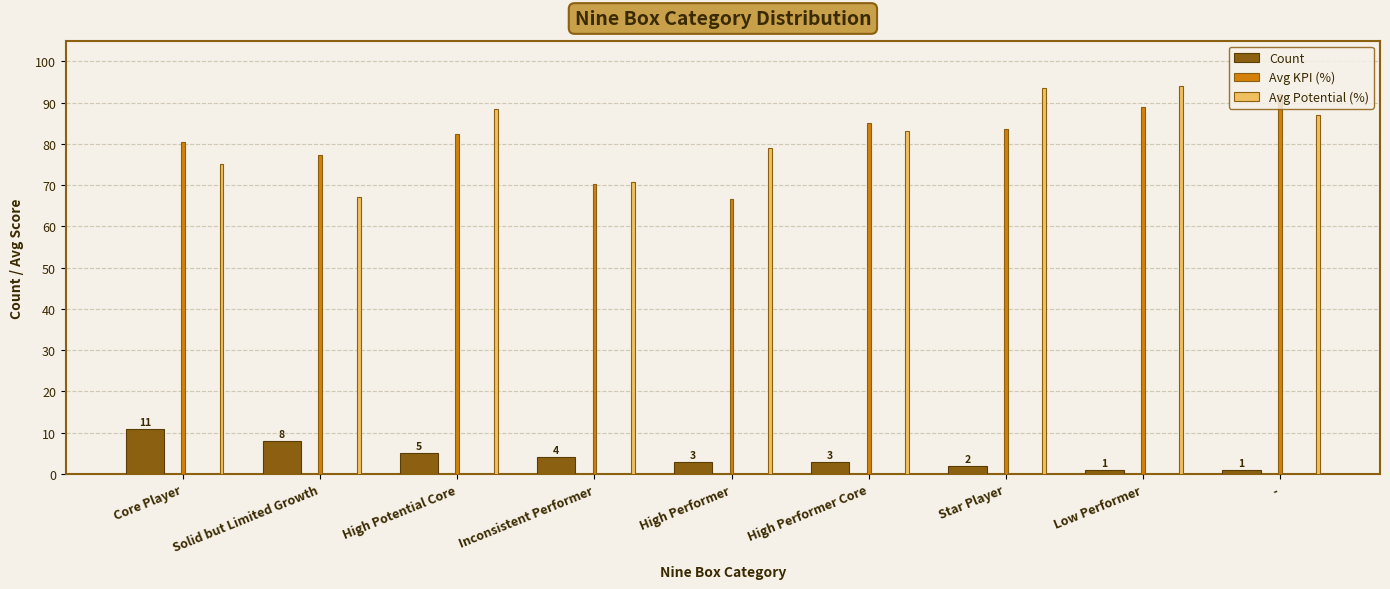

Rank the series at Core Player from highest to lowest value.

Avg KPI (%), Avg Potential (%), Count